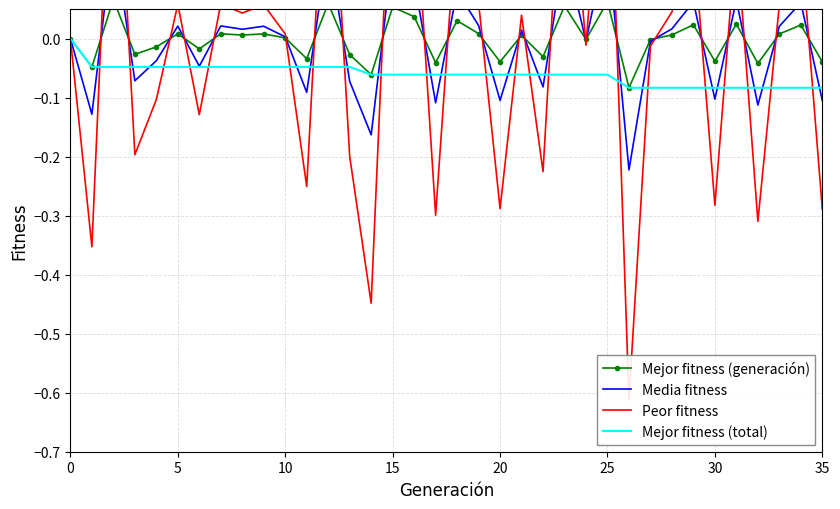

What is the difference between the maximum and minimum values in the Mejor fitness (generación) series?

0.1